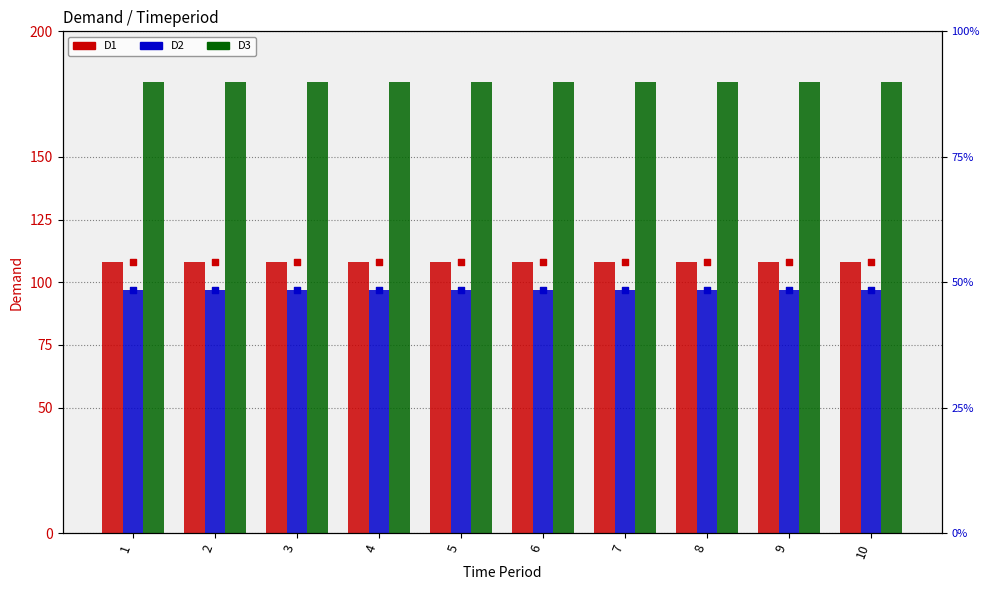

Which series reaches the minimum Y coordinate?

D2 percentile